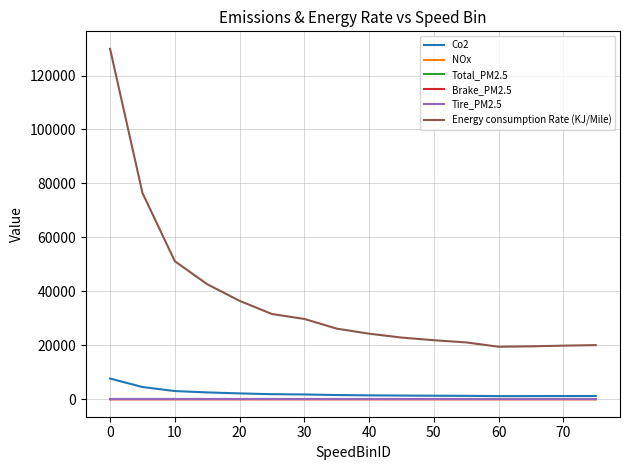

Count the number of categories in the chart.

16